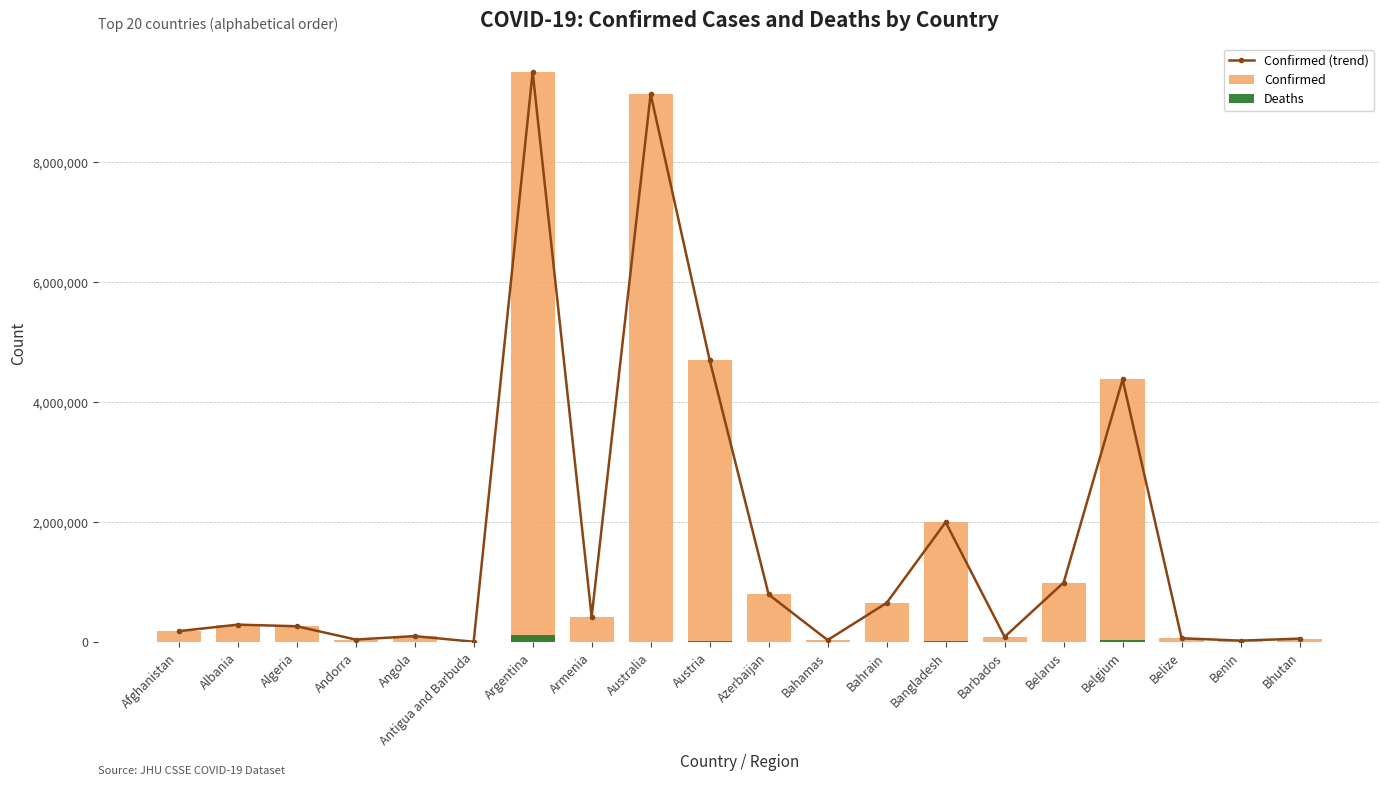

What value does the Deaths series have at Argentina, to the nearest 10?

129280